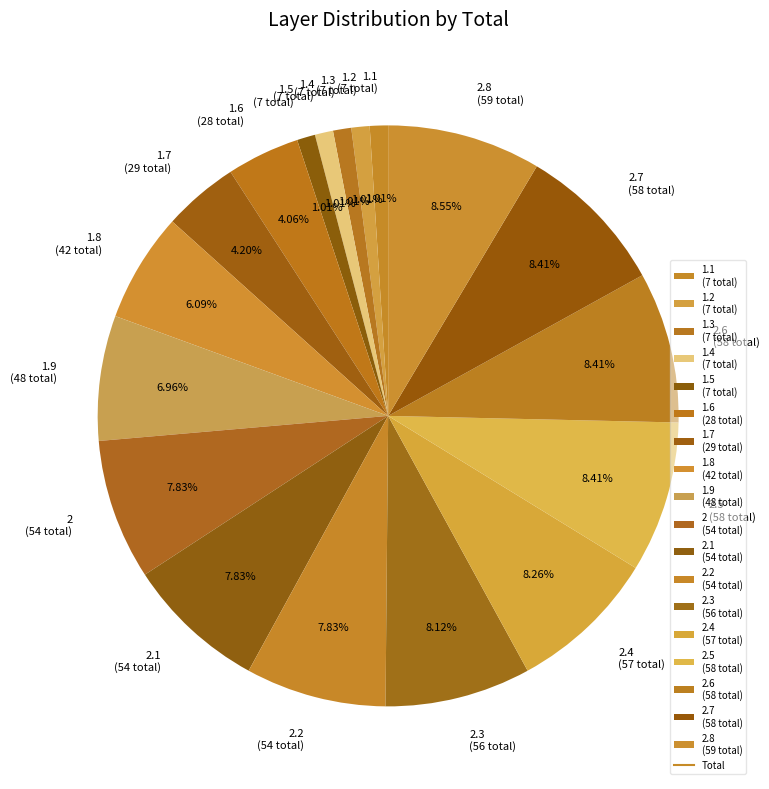

What is the ratio of the value at 2 (54 total) to the value at 1.8 (42 total)?

1.3